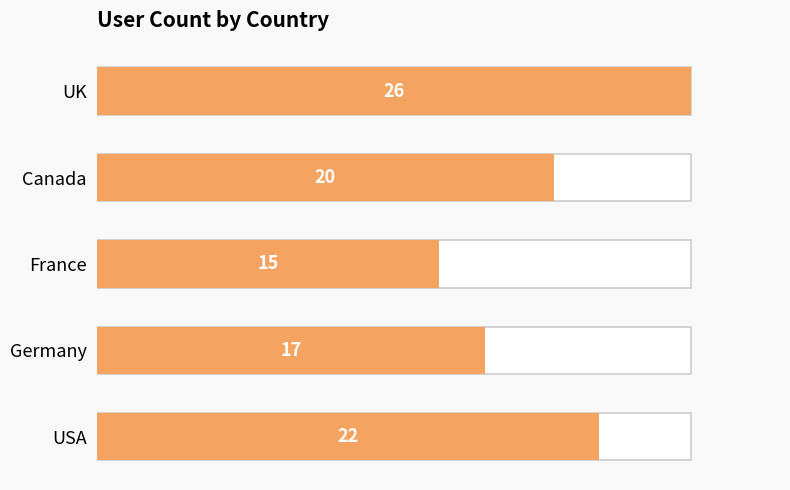

What is the maximum value shown in the chart?

26